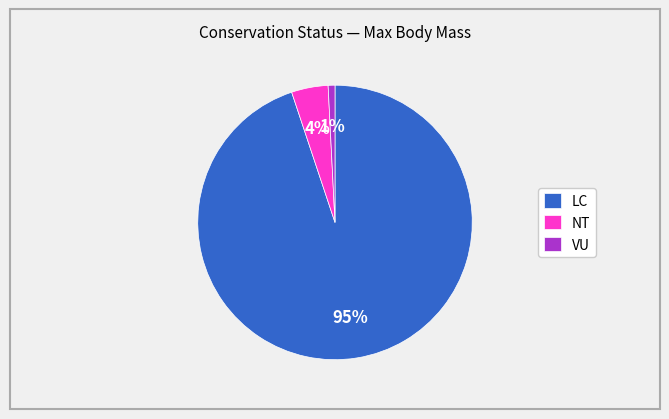

True or false: LC accounts for 95% of the total.

True